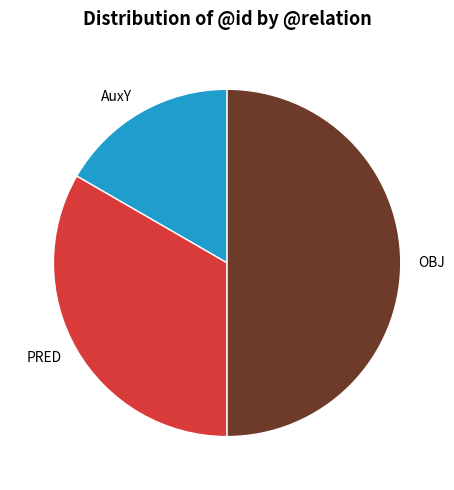

Count the number of slices in the pie.

3